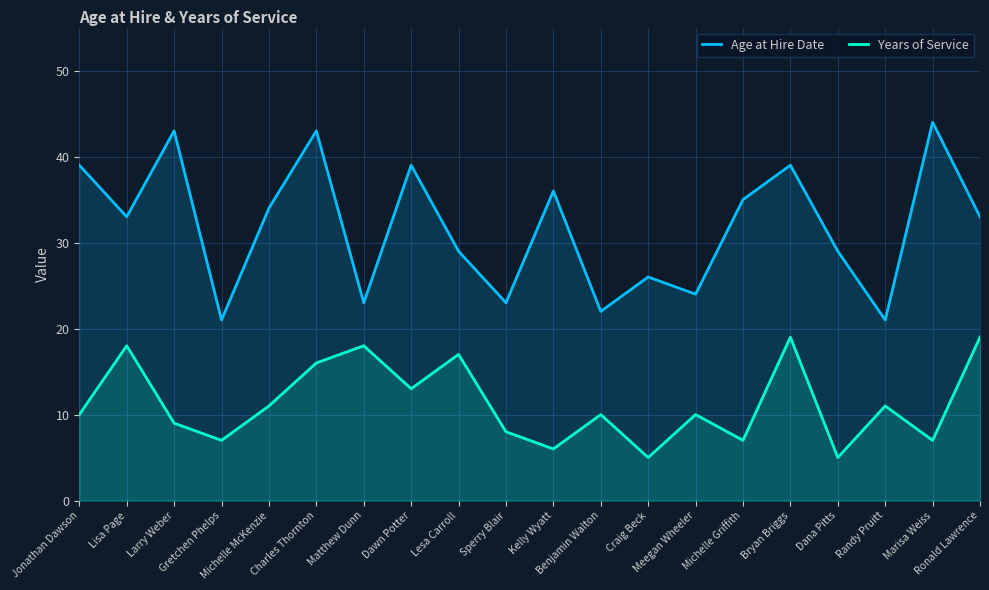

At which label does Age at Hire Date first exceed 33?

Jonathan Dawson